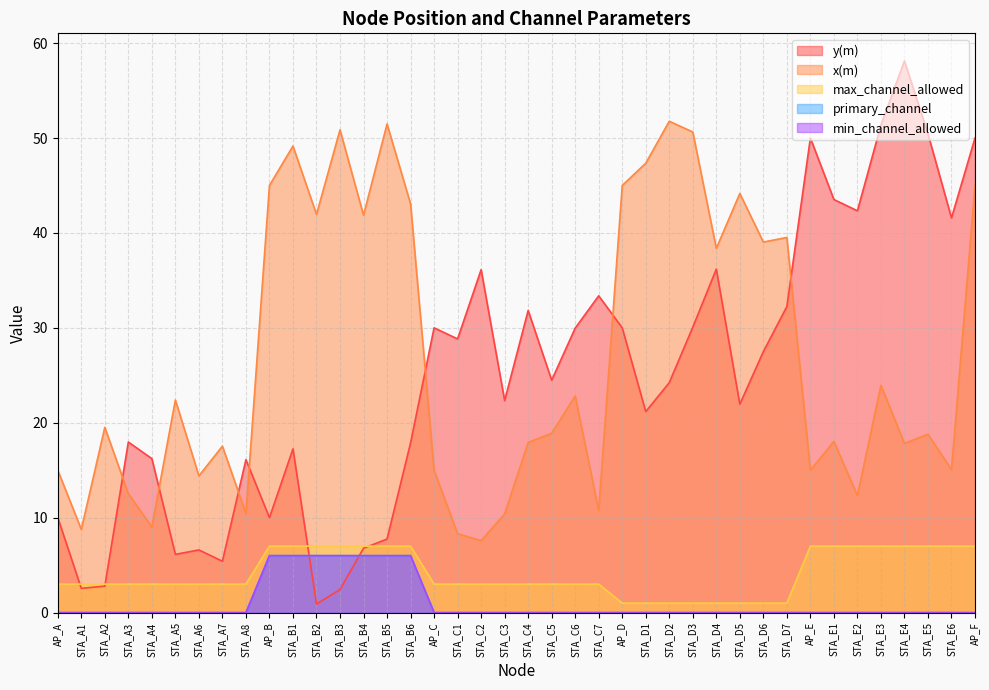

At which category is the sum across all series the highest?

AP_F